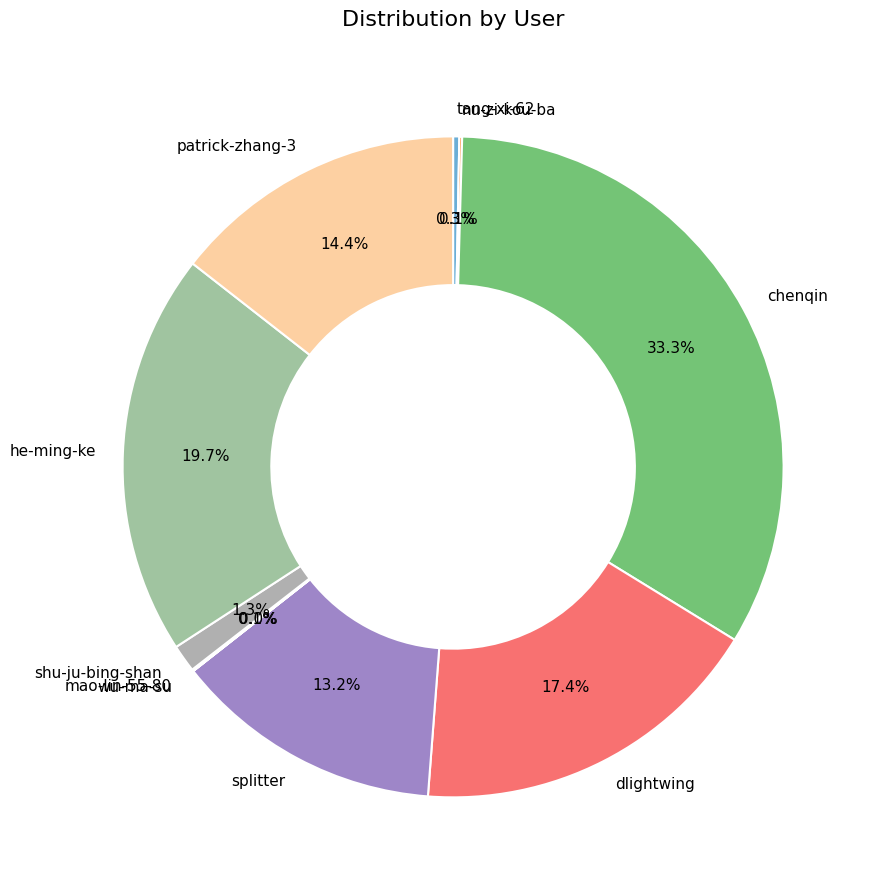

True or false: shu-ju-bing-shan accounts for 1% of the total.

True